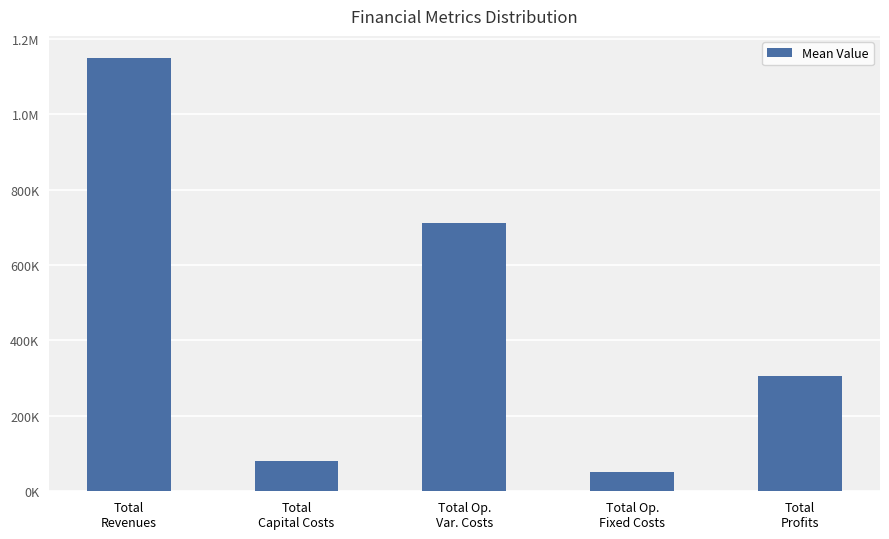

Does the chart contain any negative values?

No